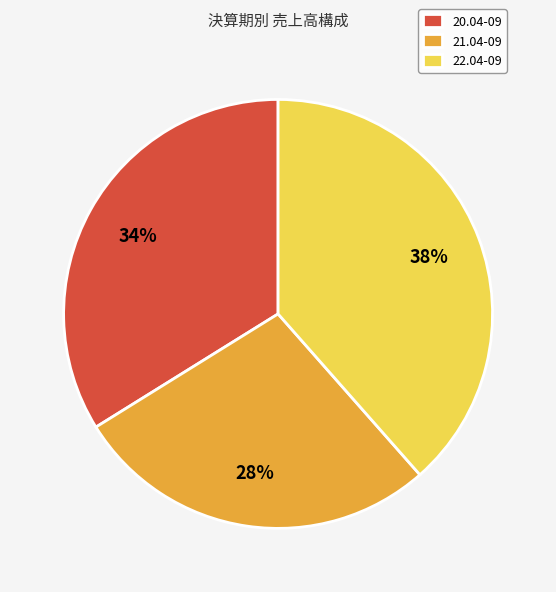

Is 22.04-09 the majority of the pie?

No